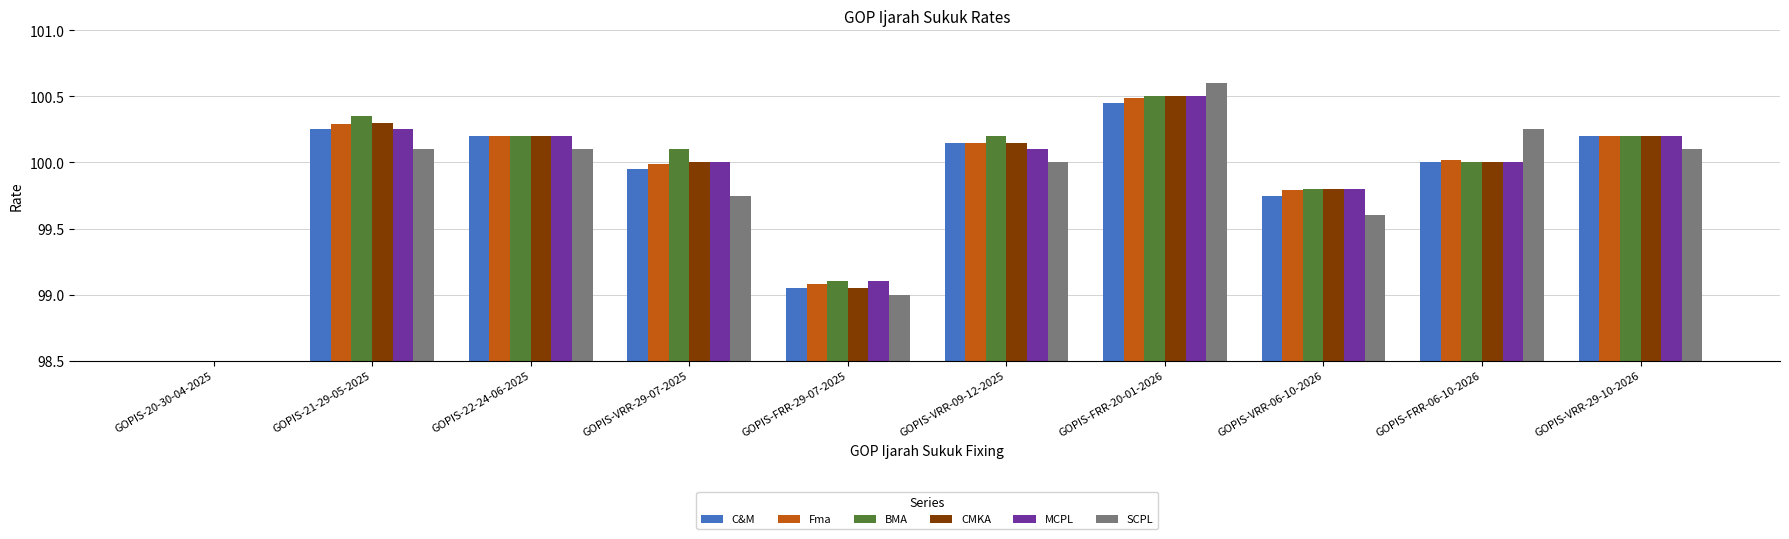

What is the value of the C&M bar at the 9th from the left?

100.0